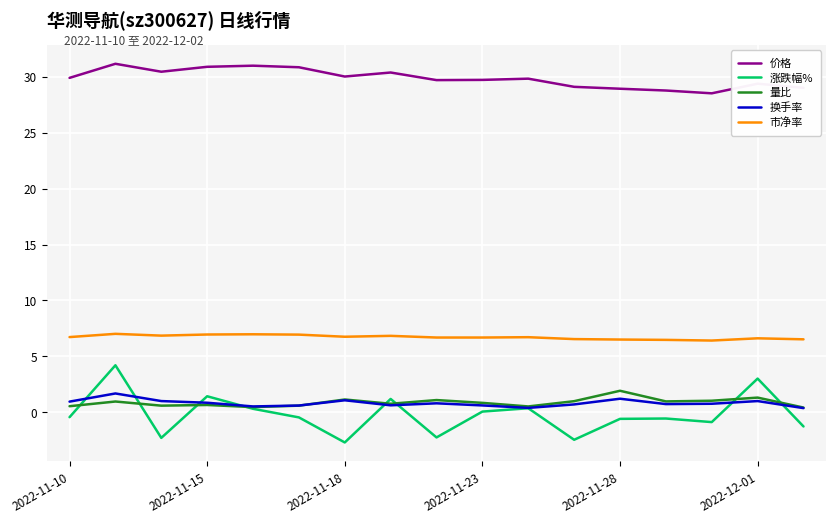

In 价格, how many points are lower than both neighbors (excluding endpoints)?

4